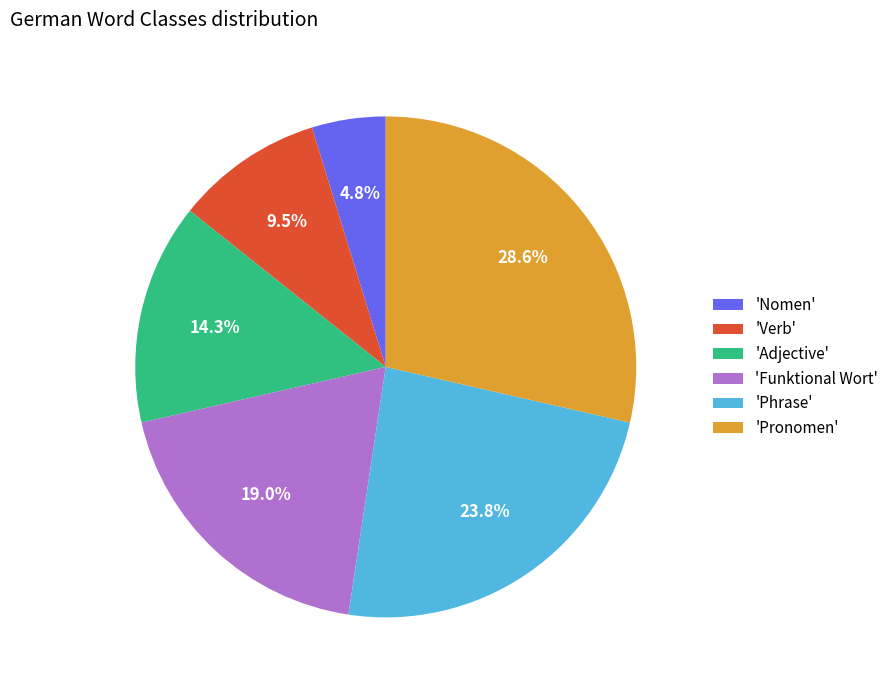

Does 'Funktional Wort' represent more than half of the total?

No